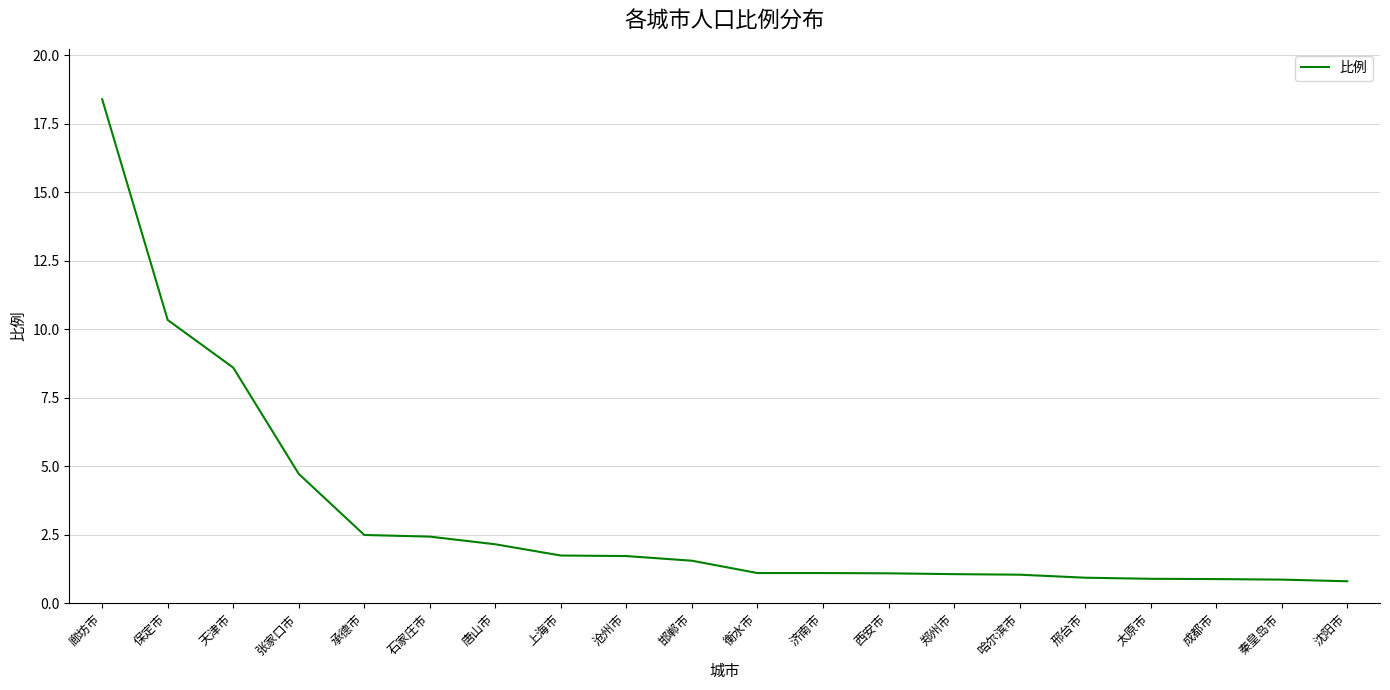

What is the approximate value at 上海市?

1.7